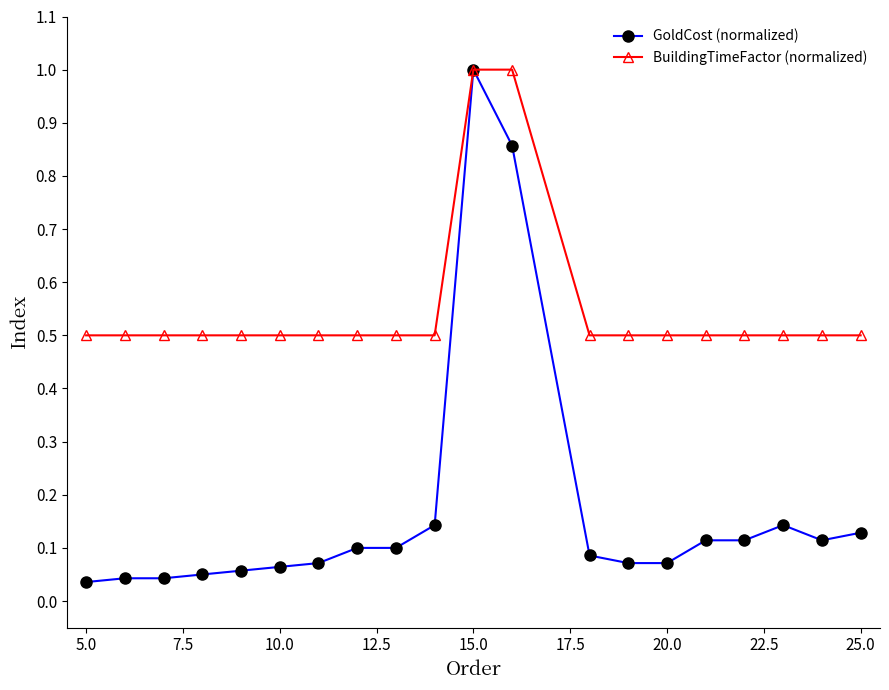

Does the chart display data point markers on the line(s)?

Yes